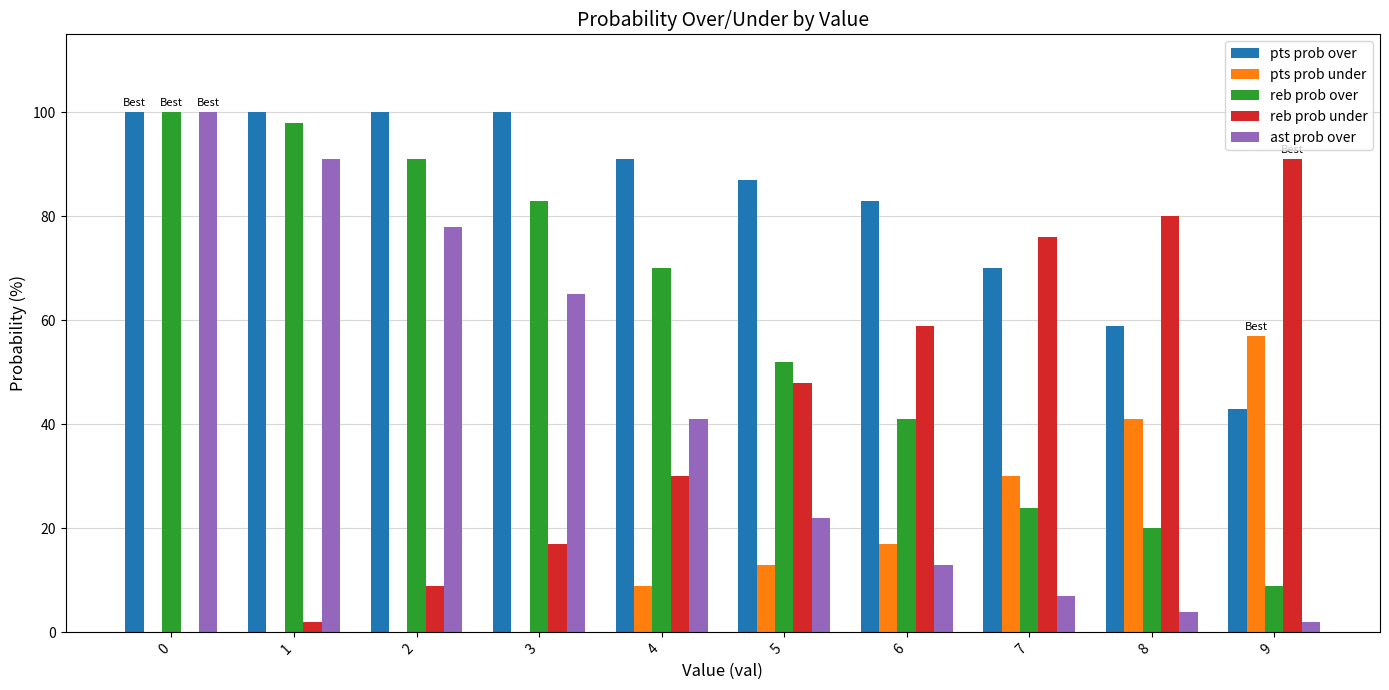

What is the highest value of the pts prob over series?

100